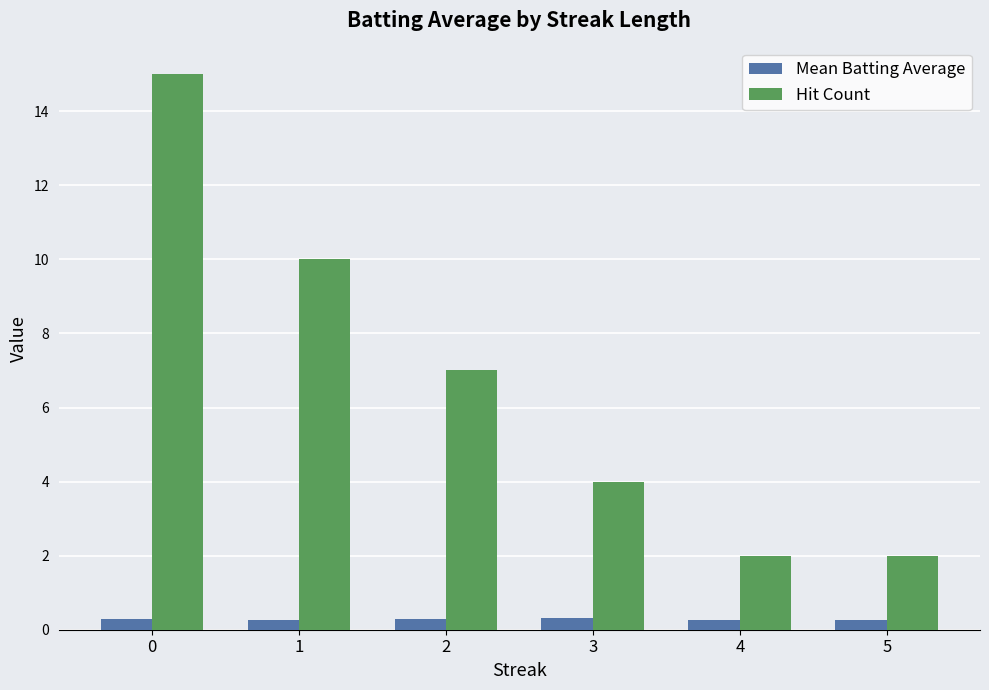

Are the bars horizontal?

No